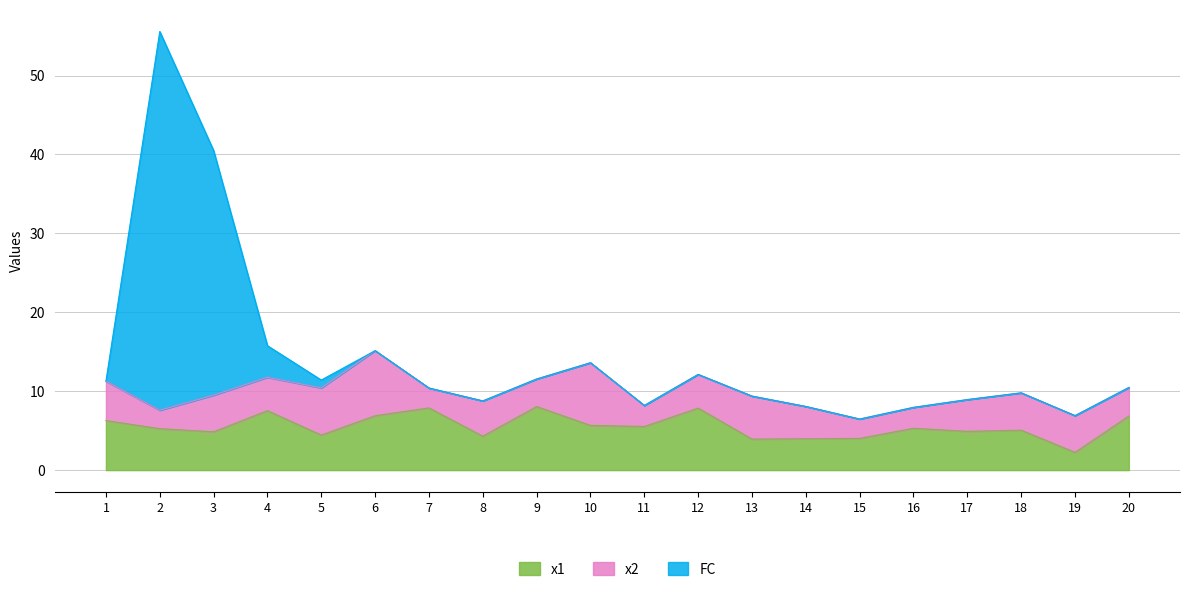

Does the chart display data point markers on the line(s)?

No